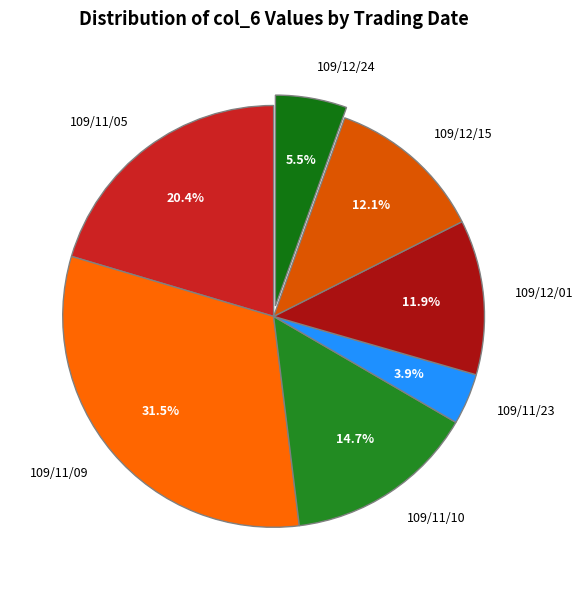

To the nearest percent, what portion does 109/11/23 represent?

4%